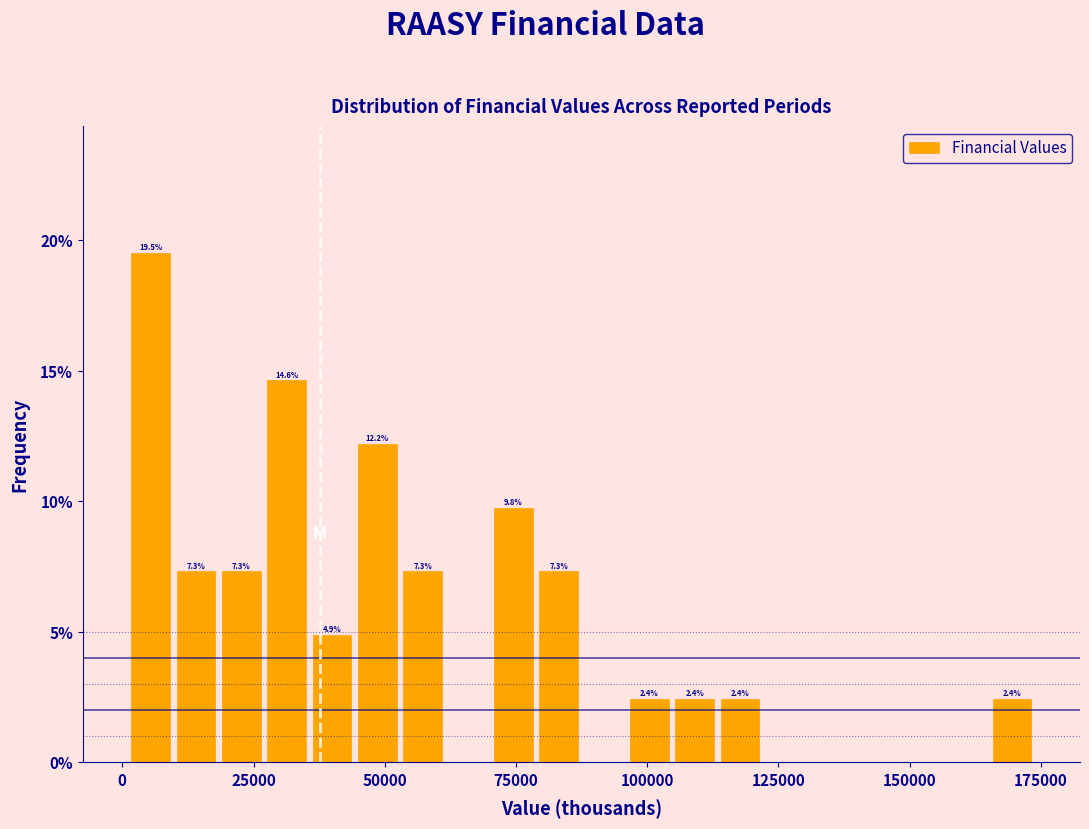

Around what value on the x-axis is the tallest bar? Give the approximate position of its centre, as read against the axis.

5000